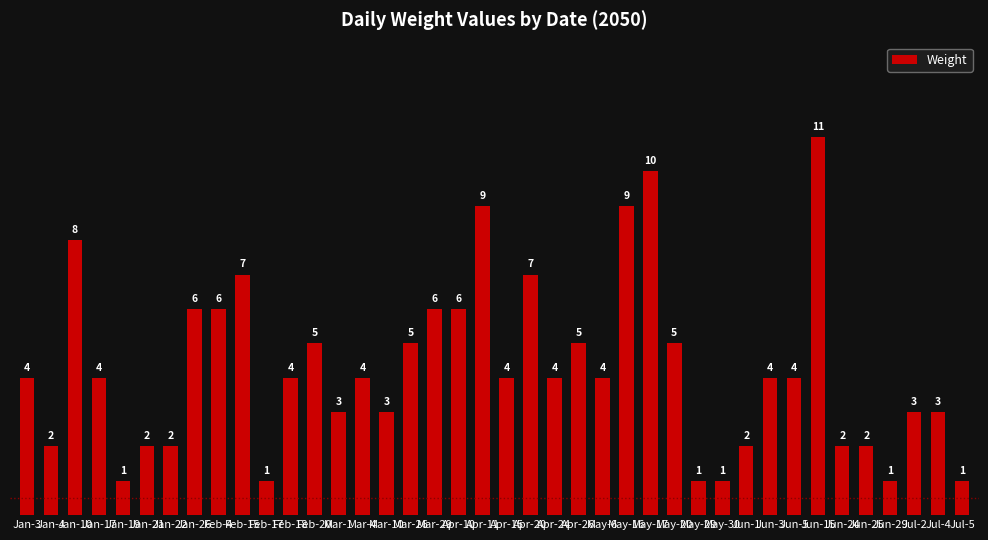

Approximately how many times larger is the value at May-6 compared to Apr-20?

0.6